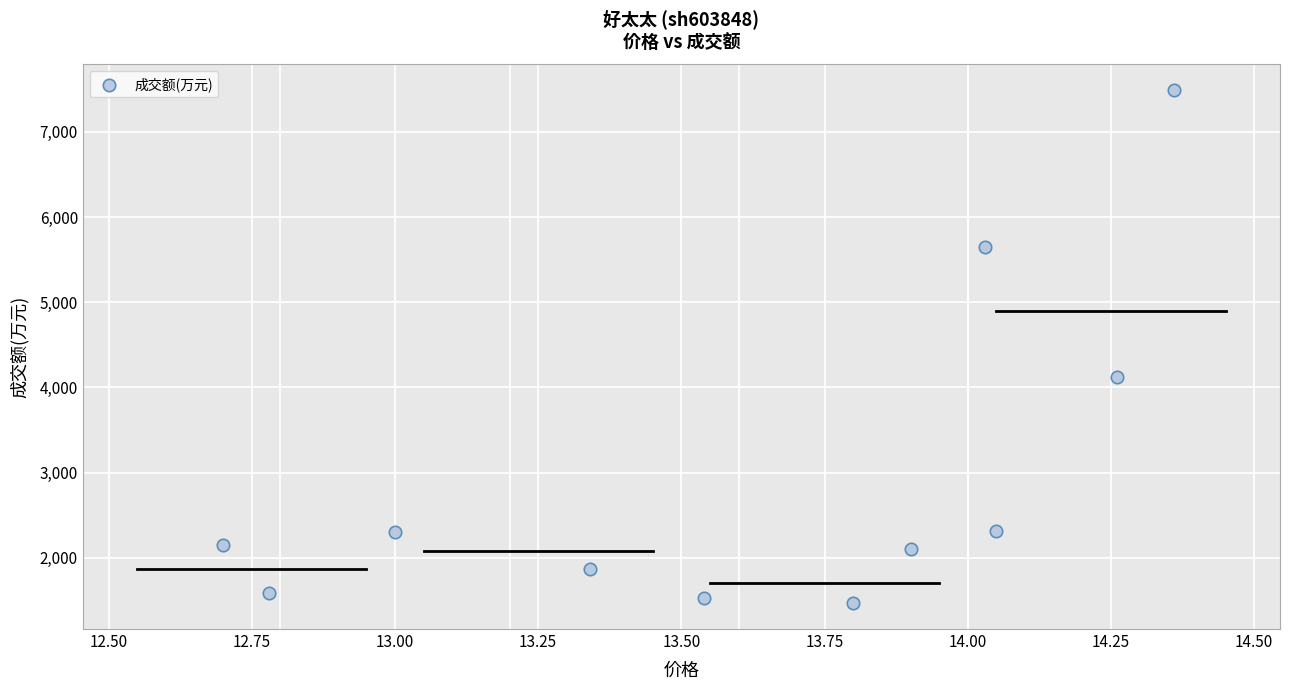

What is the average Y value?

2962